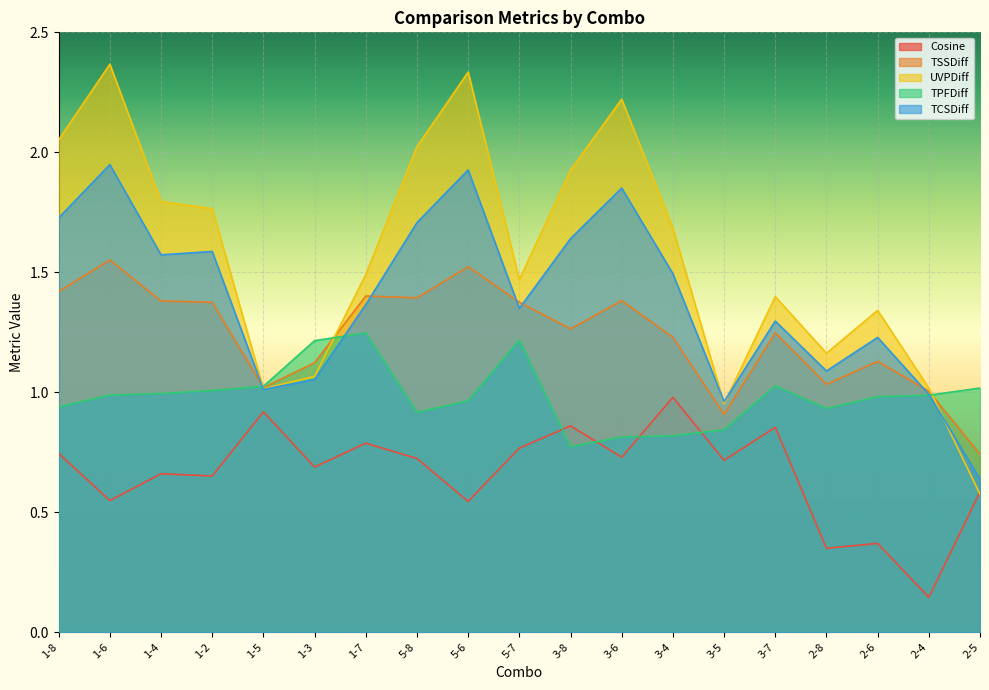

What is the label of the 9th point from the left?

5-6